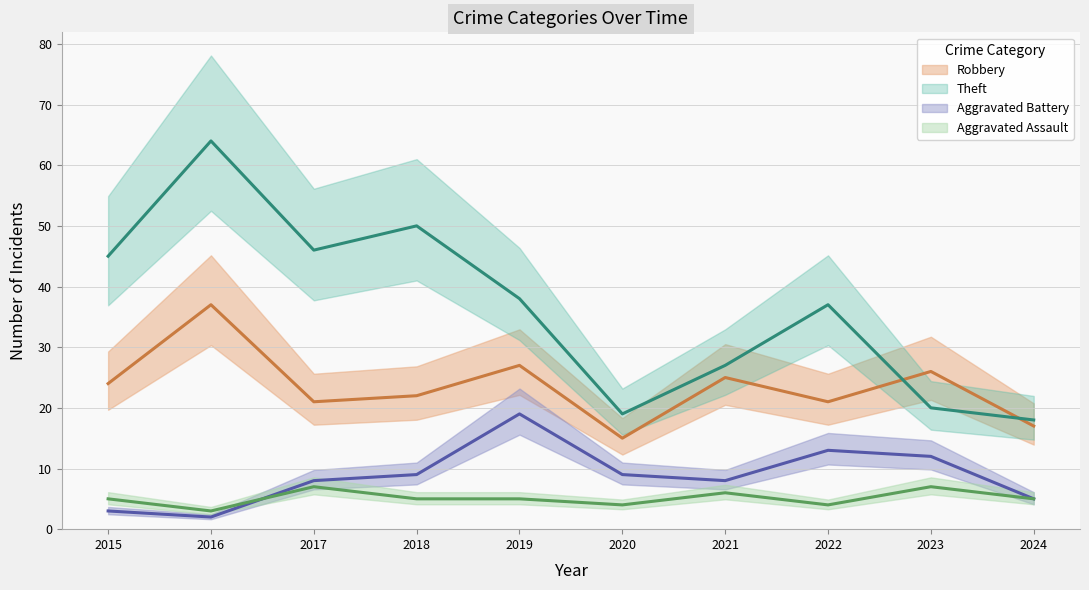

How many lines are shown in the chart?

4